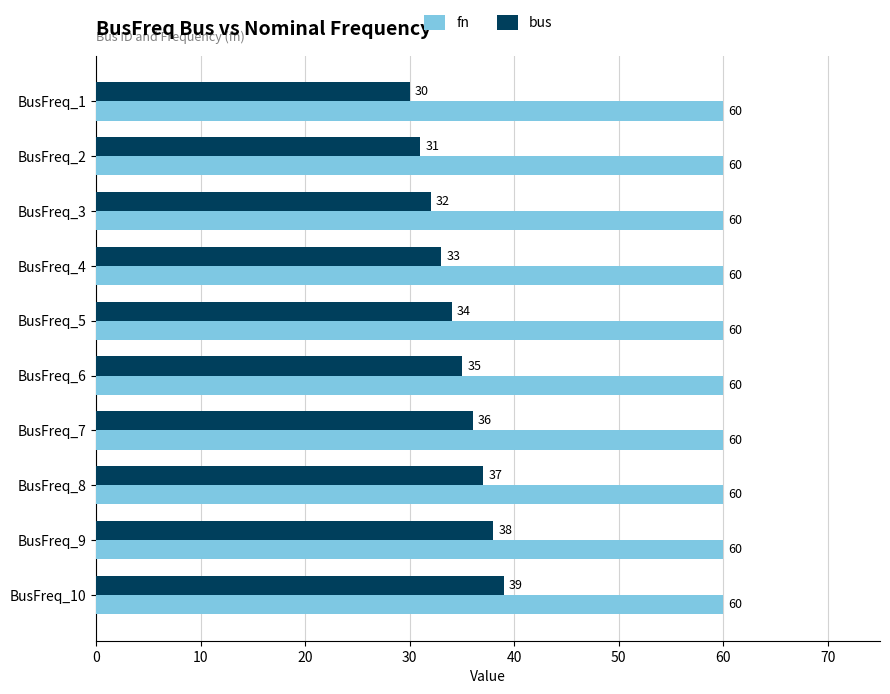

At how many categories does at least one series exceed 50?

10